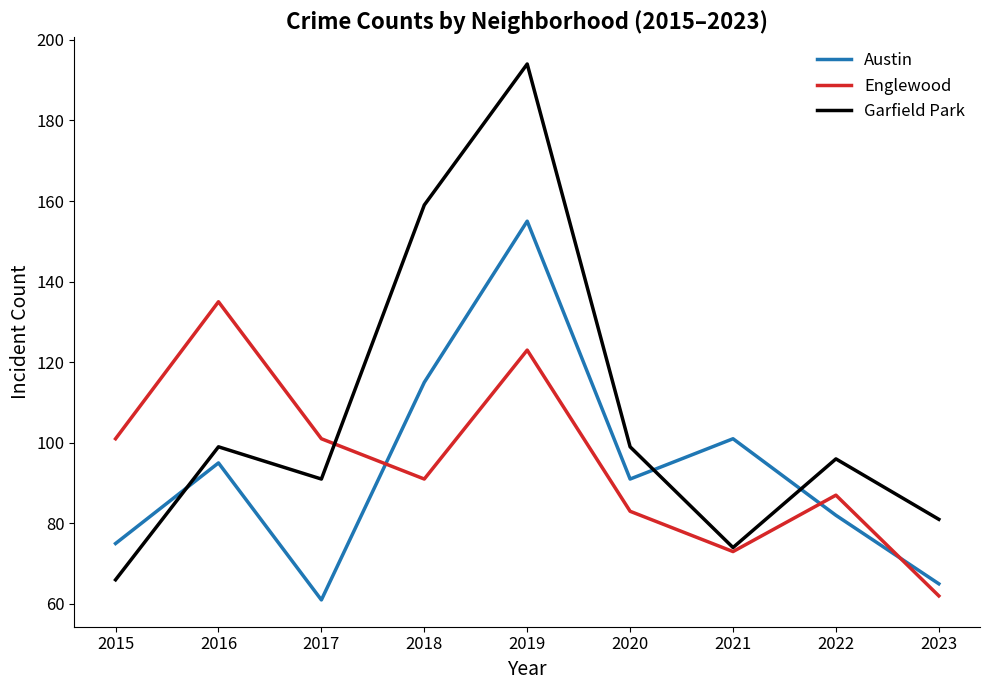

What is the smallest value displayed?

61